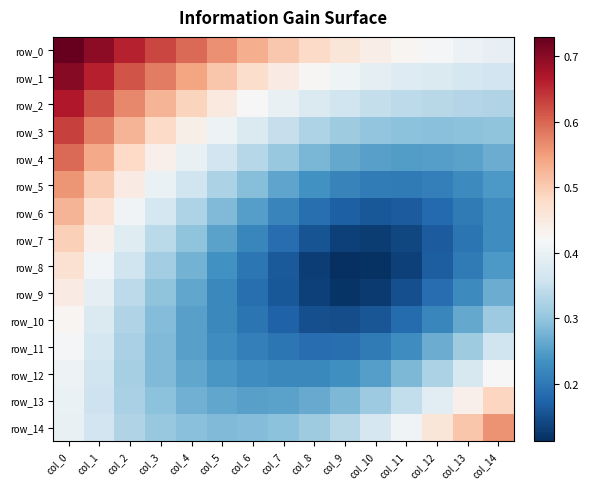

Which category has the lowest value across all series?

col_9